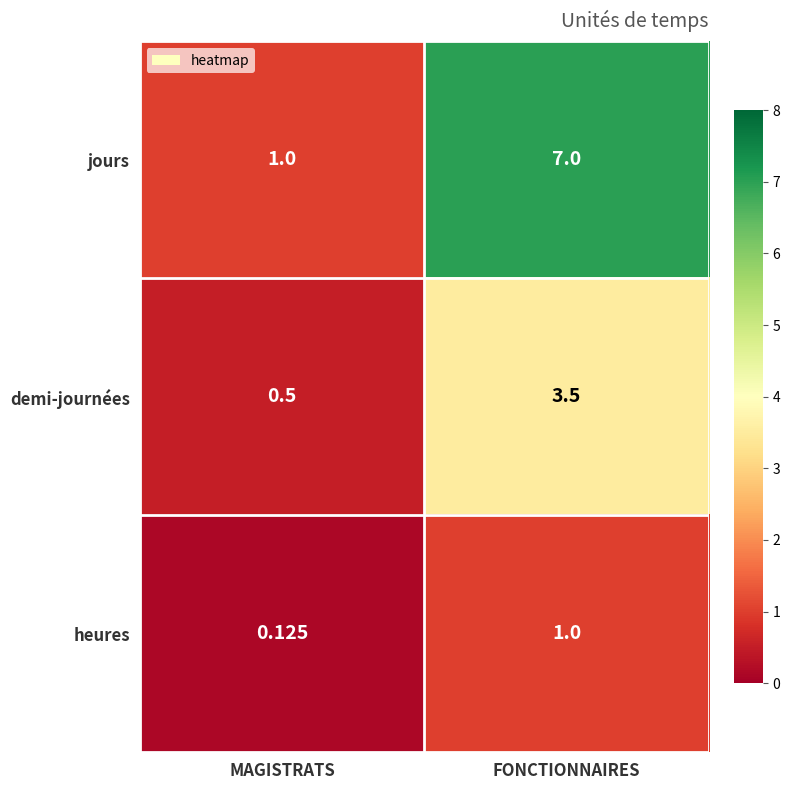

Between MAGISTRATS and FONCTIONNAIRES, which series saw the biggest shift?

jours